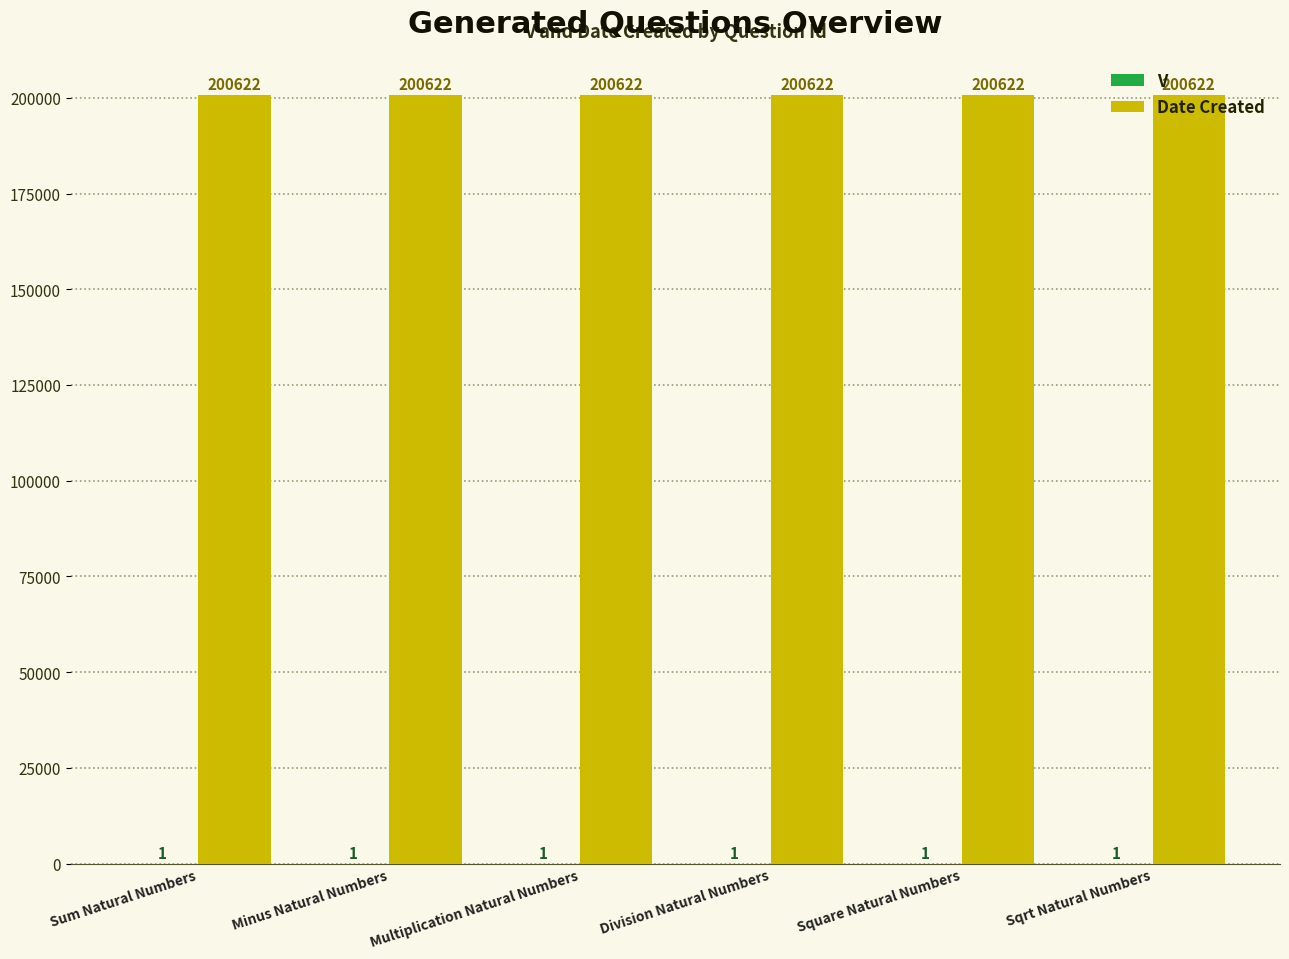

Which series has the largest total across all categories?

Date Created